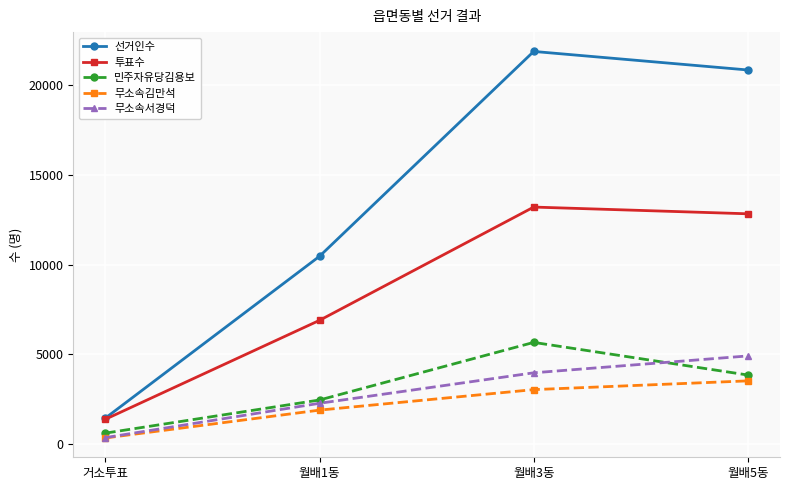

What is the difference between the second highest and second lowest values in the 투표수 series?

5934